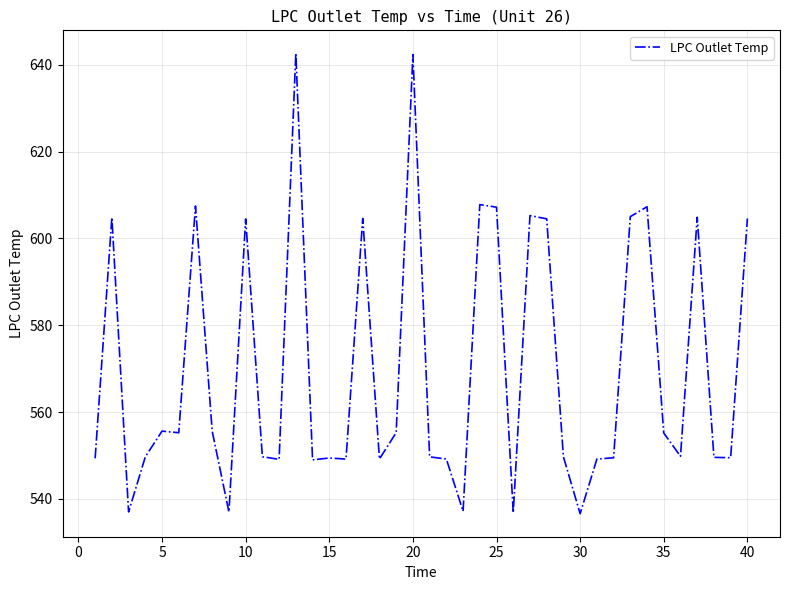

What is the maximum value shown in the chart?

642.6